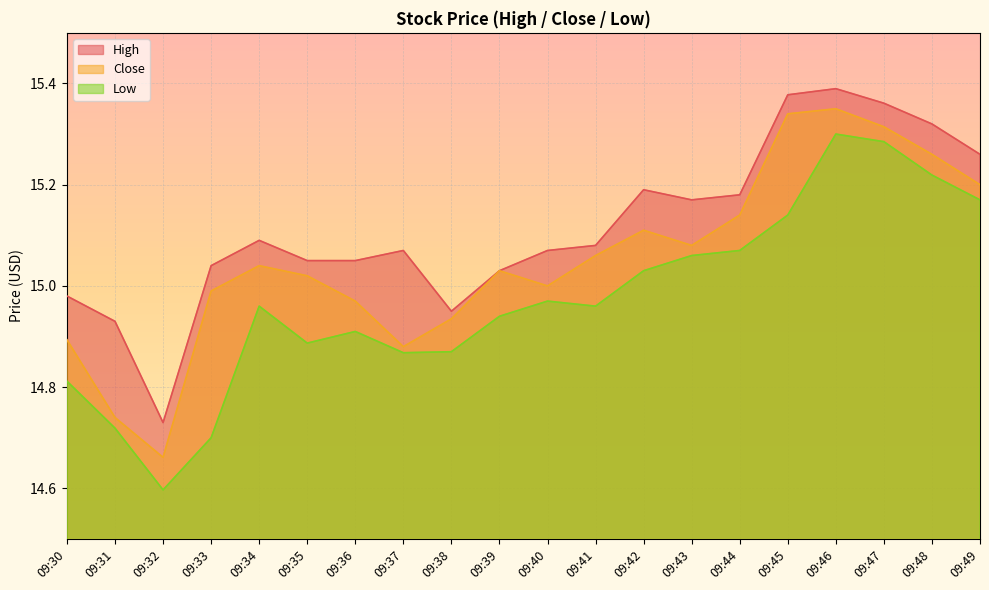

True or false: High and Low cross at least once.

False